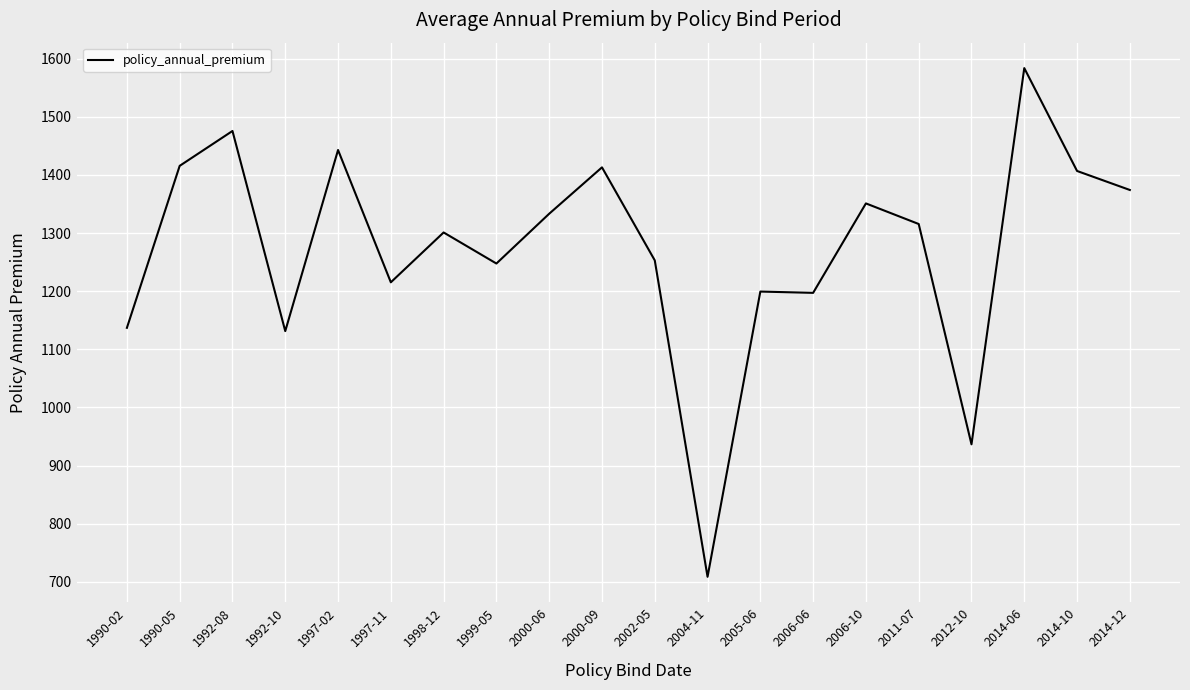

What is the average value?

1272.0